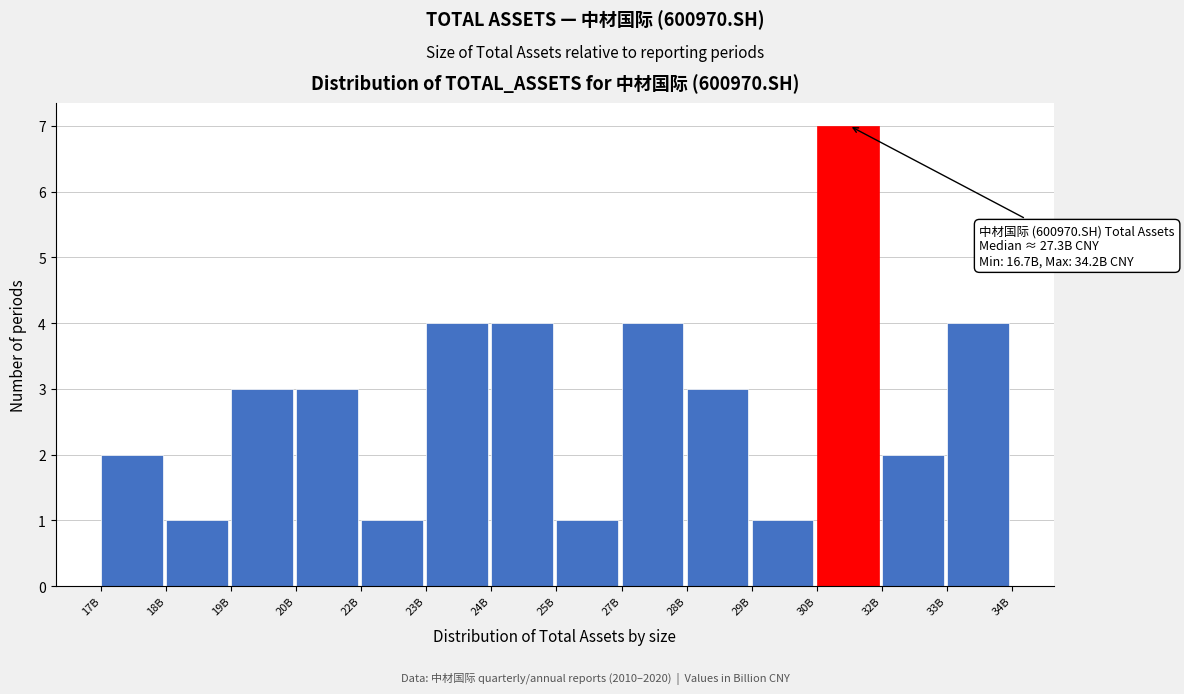

Reading left to right, what are all the values shown in this chart?

17B=2	18B=1	19B=3	20B=3	22B=1	23B=4	24B=4	25B=1	27B=4	28B=3	29B=1	30B=7	32B=2	33B=4